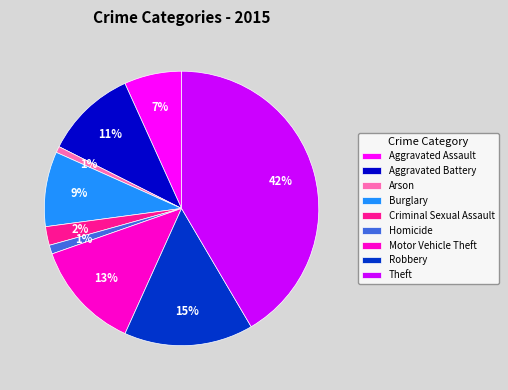

To the nearest percent, what portion does Aggravated Battery represent?

11%